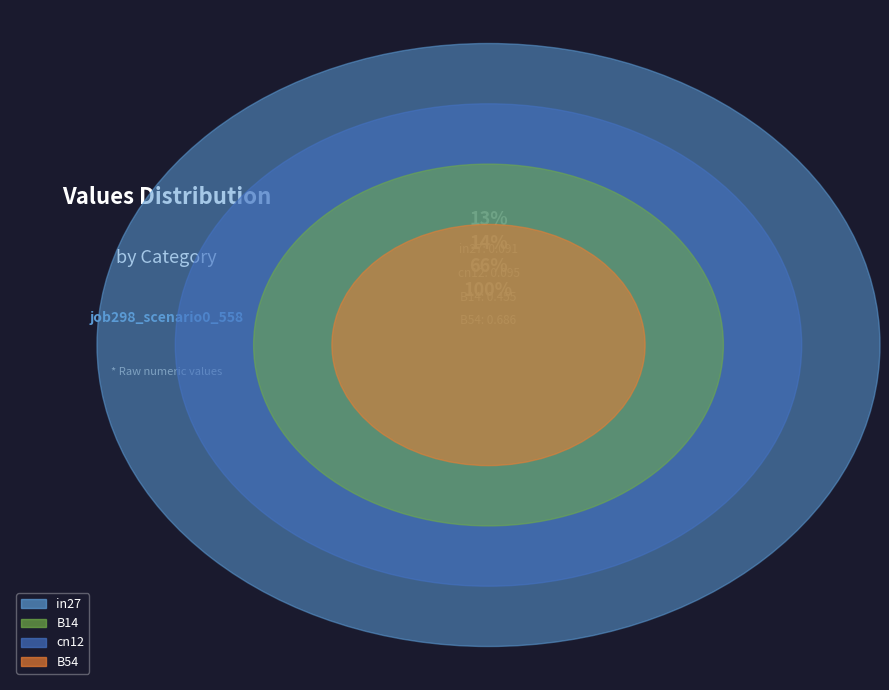

Does any single category account for the majority?

Yes